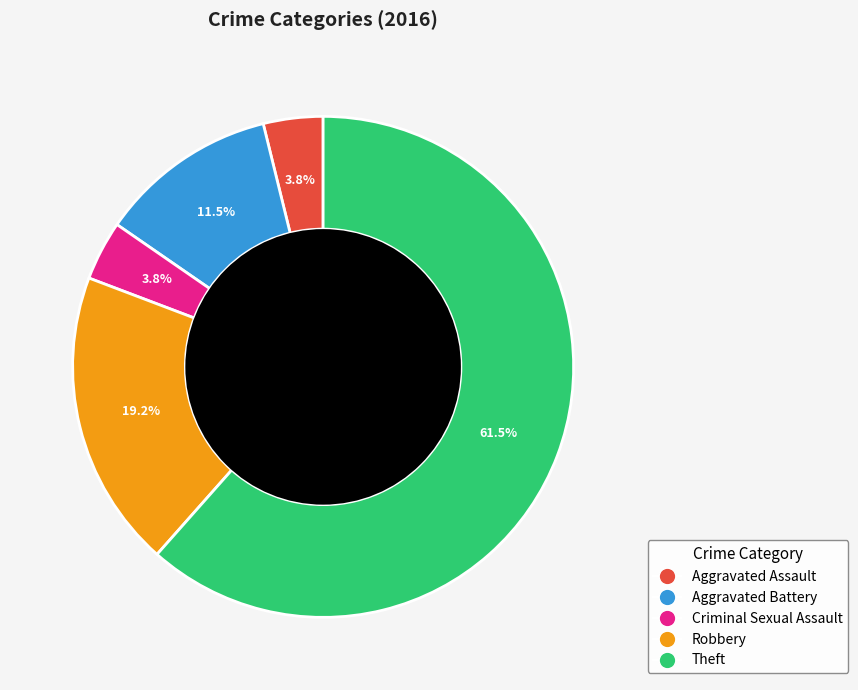

What percentage do Aggravated Battery and Robbery together represent?

30.8%